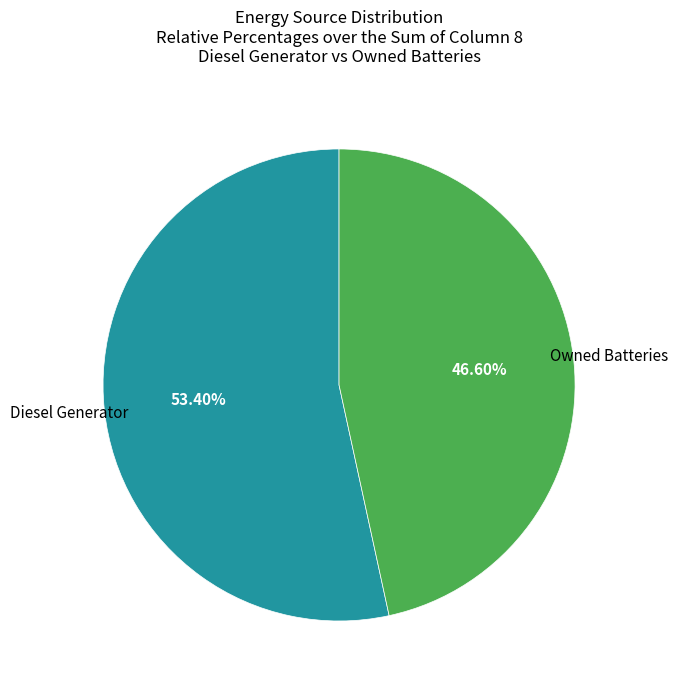

Is there a majority slice in this chart?

Yes